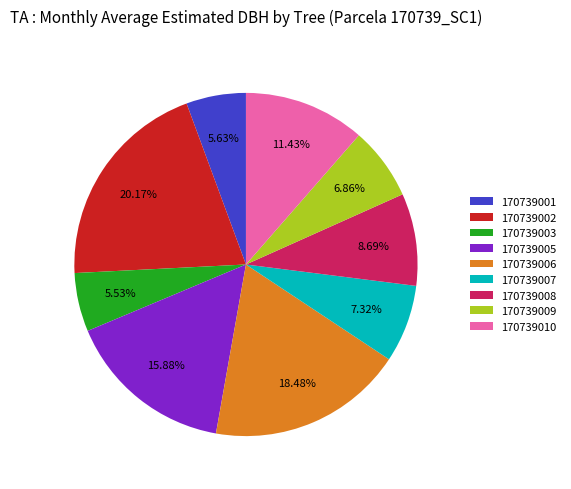

To the nearest percent, what portion does 170739005 represent?

16%